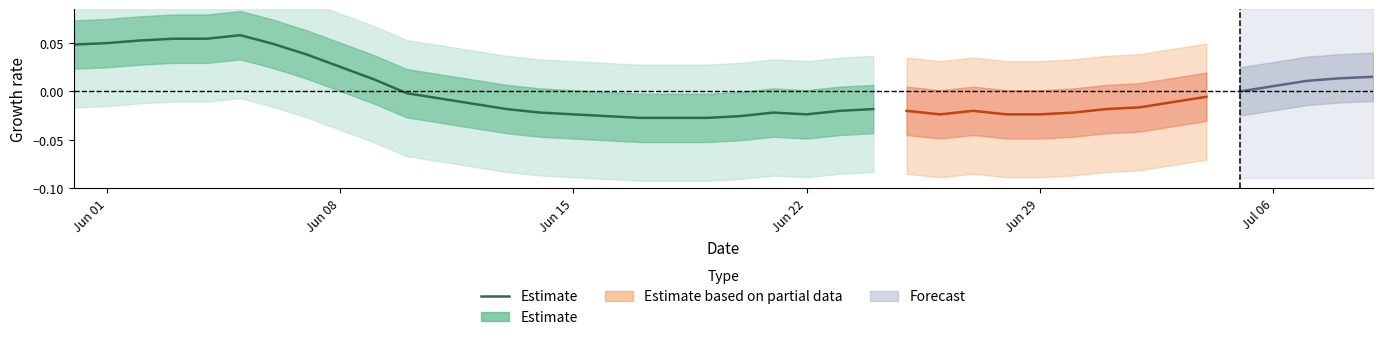

How many points are higher than both their immediate neighbors (excluding endpoints)?

2